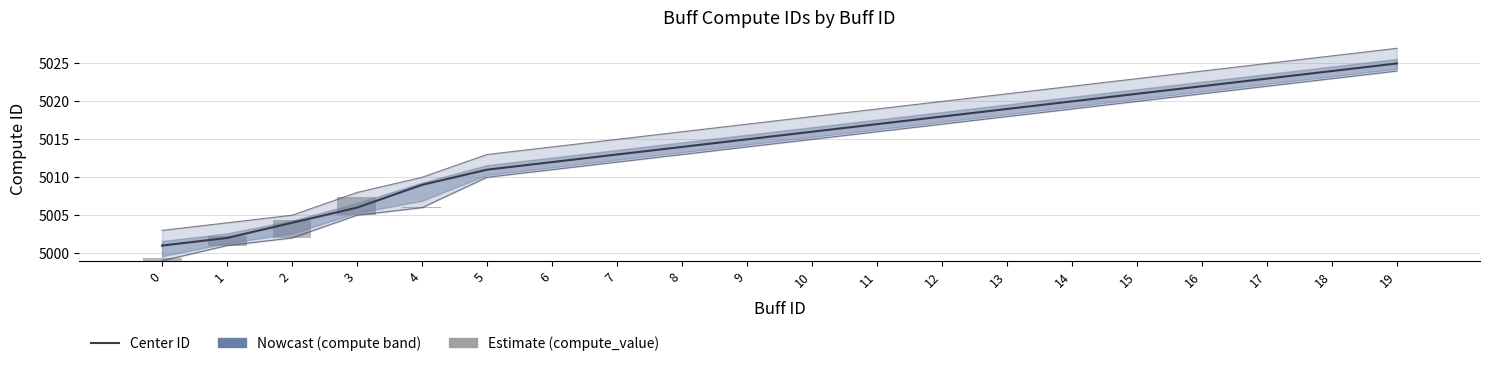

Between 0 and 8, which is larger?

8